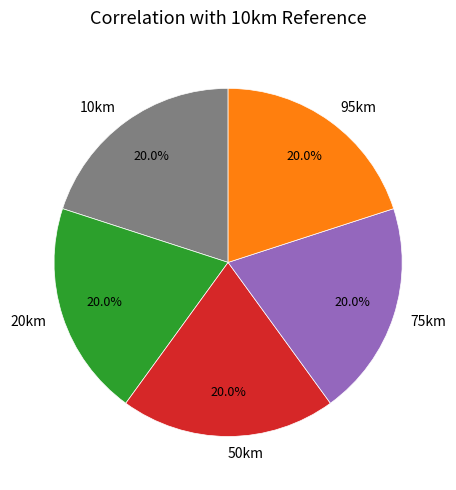

Is it true that 75km is 6% of the pie?

False